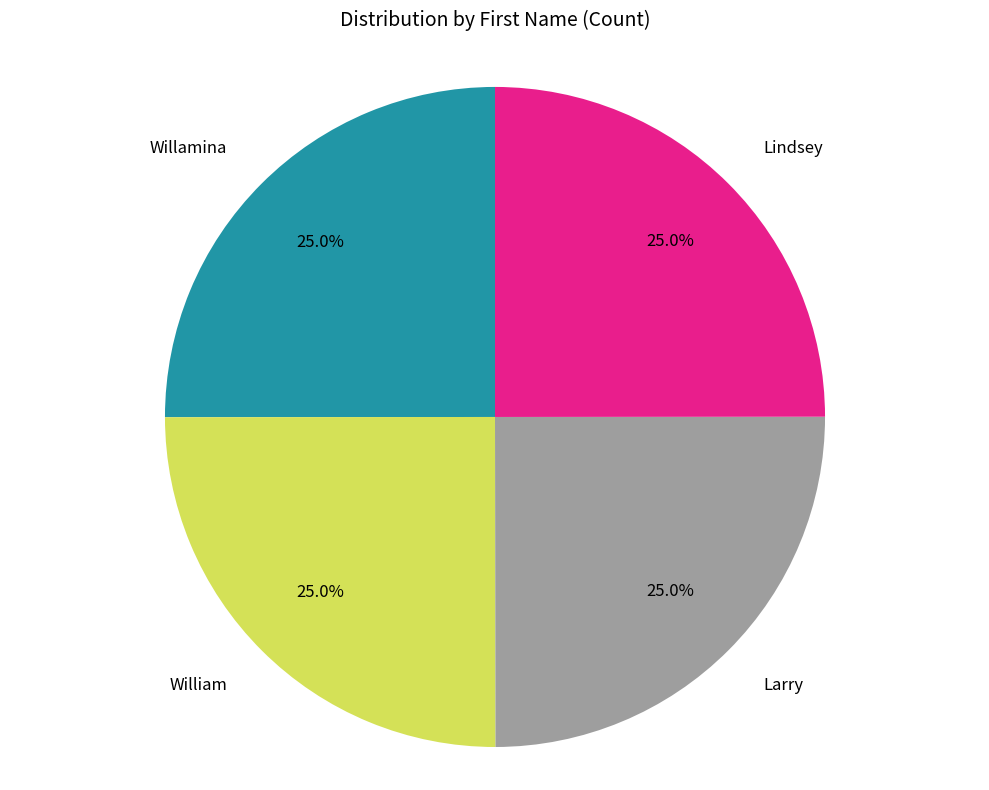

How many segments does this pie chart have?

4